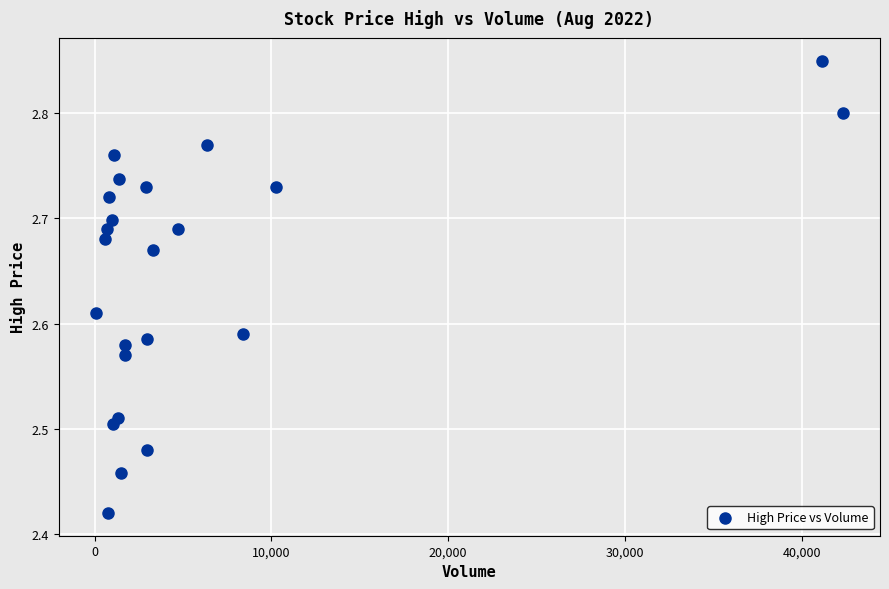

What is the range of X values (max minus min)?

42245.0